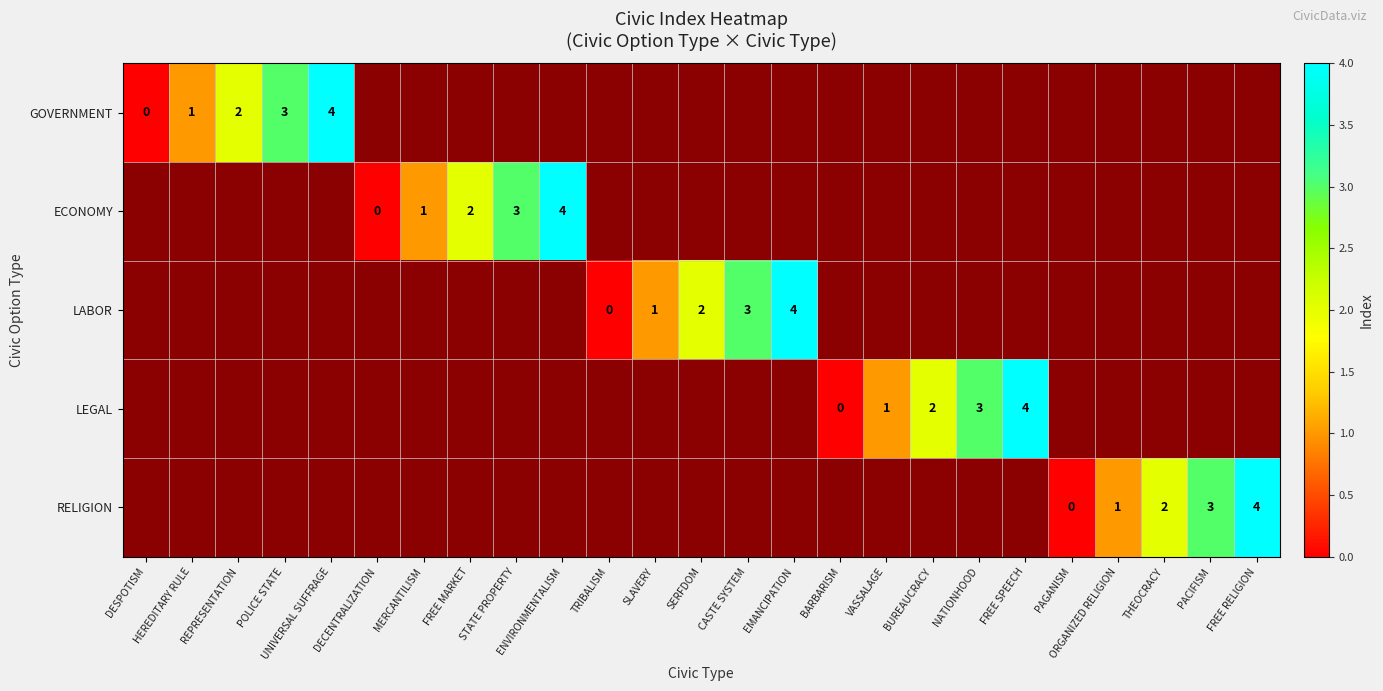

The ECONOMY series shows -2 at ORGANIZED RELIGION. True or false?

False